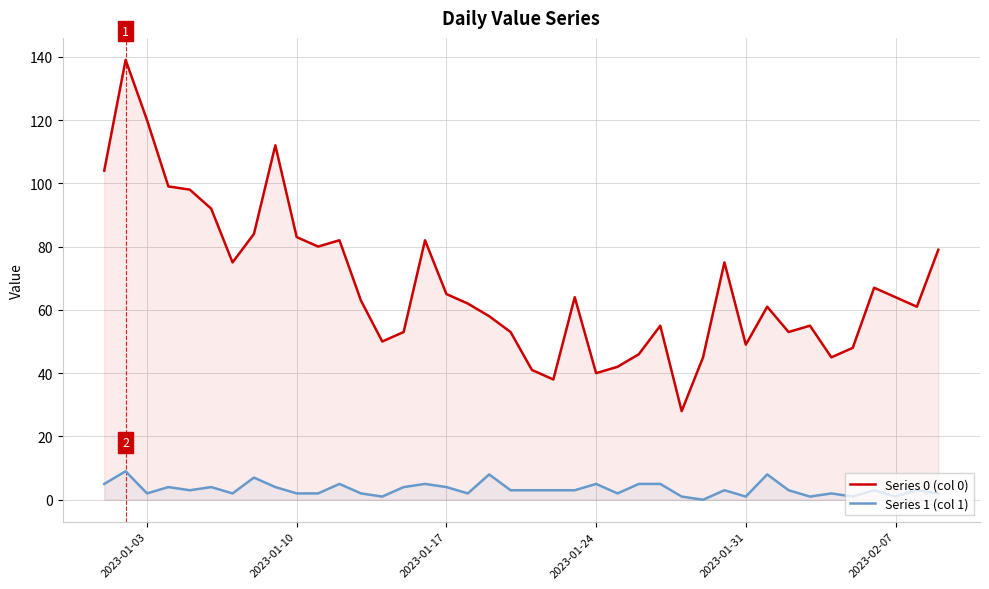

Which series has the largest range (max minus min)?

Series 0 (col 0)